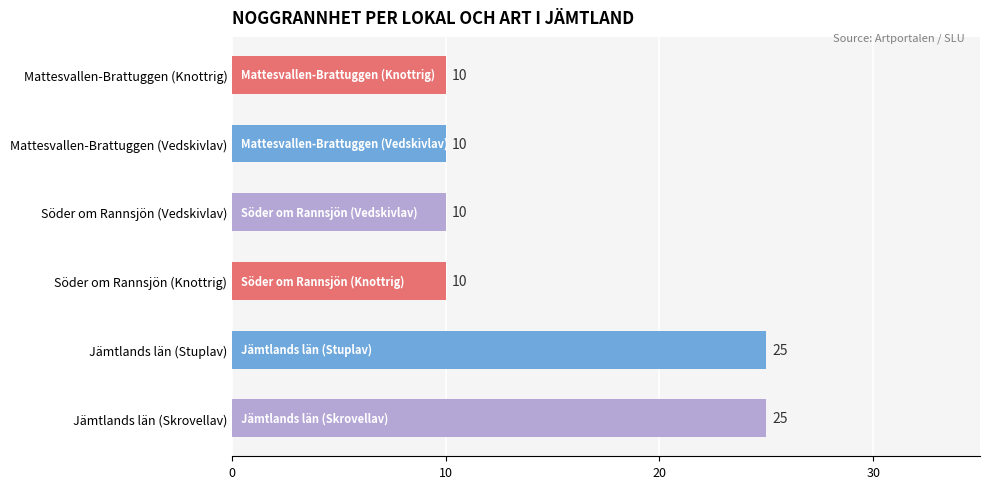

What is the smallest value displayed?

10